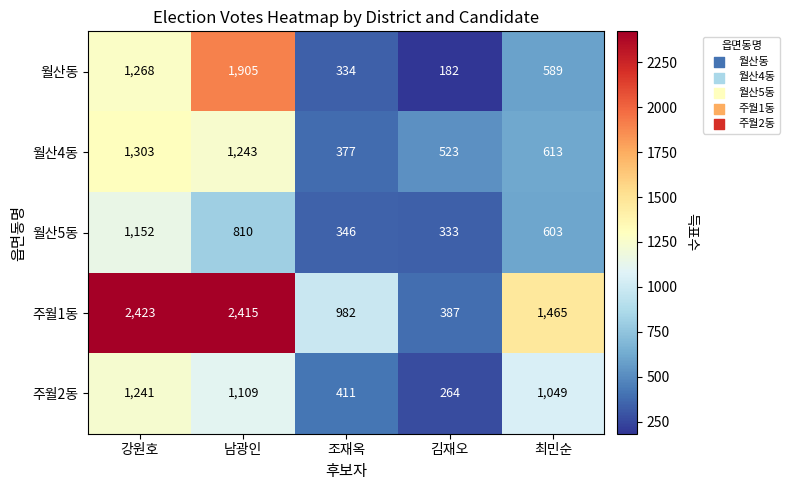

How many series are shown in this chart?

5